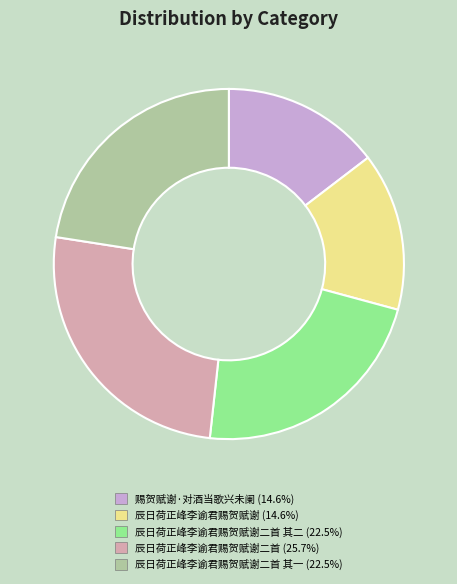

Is there any slice that represents more than half of the pie?

No